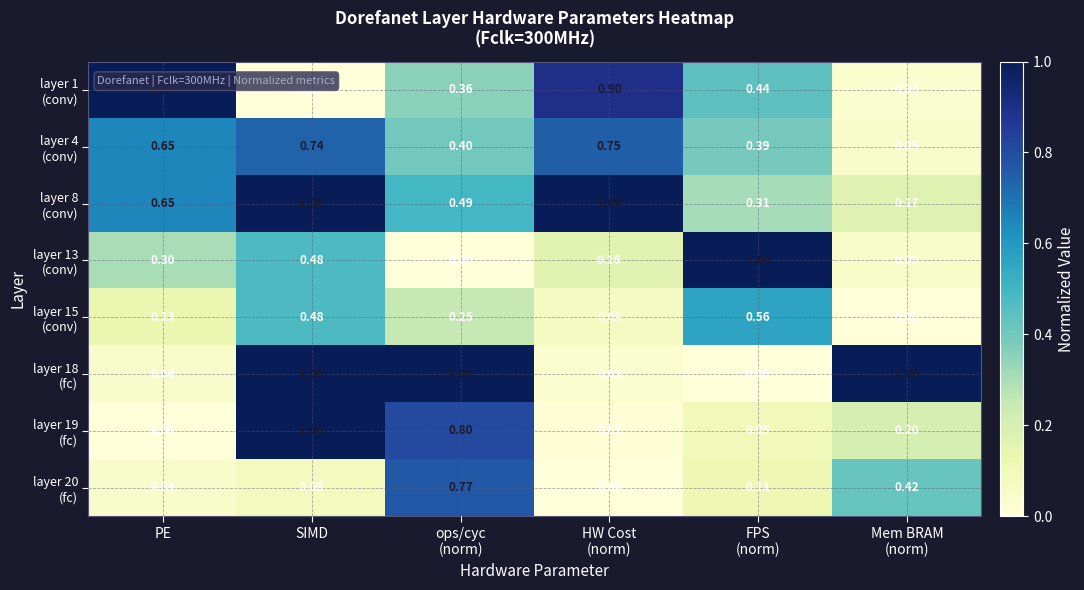

At how many categories does at least one series exceed 0?

6